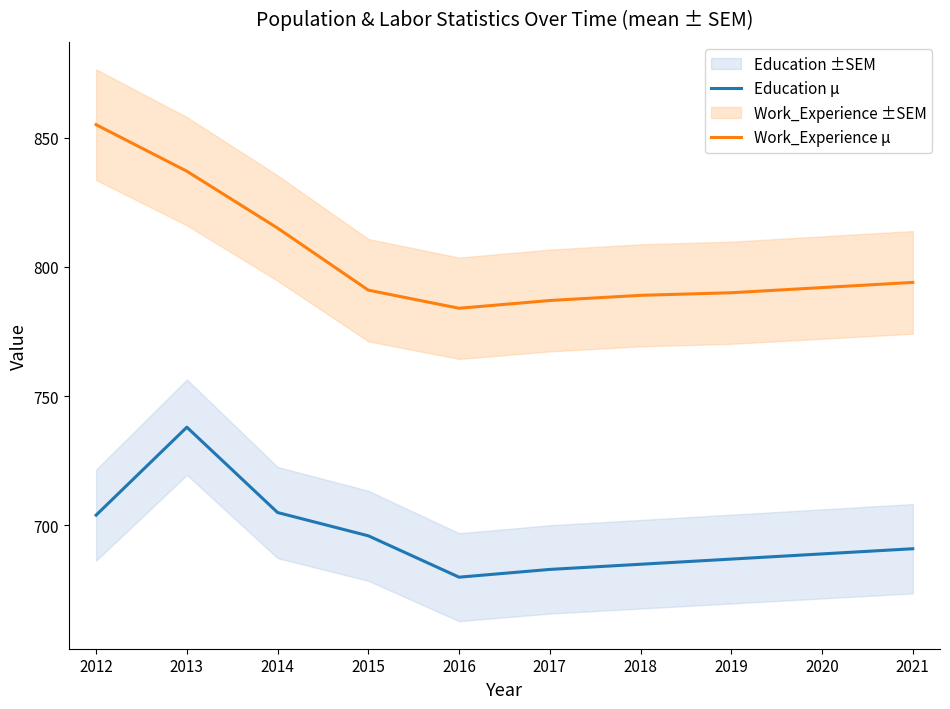

List the series in order of their overall mean, lowest first.

Education μ, Work_Experience μ